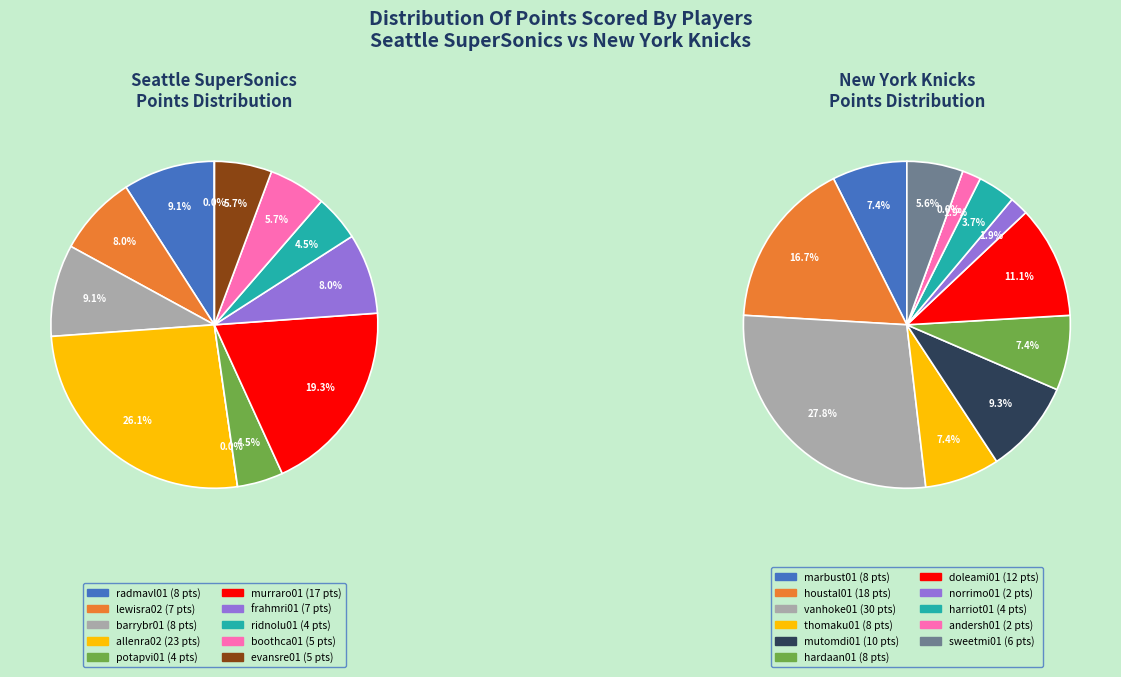

Is there any slice that represents more than half of the pie?

No